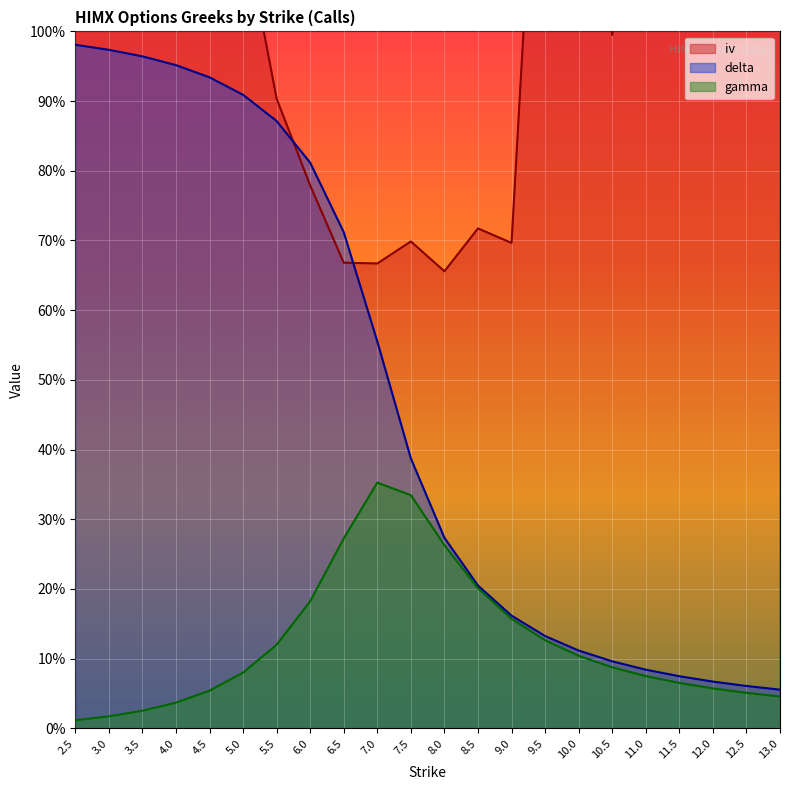

What is the label of the 10th point from the right?

8.5